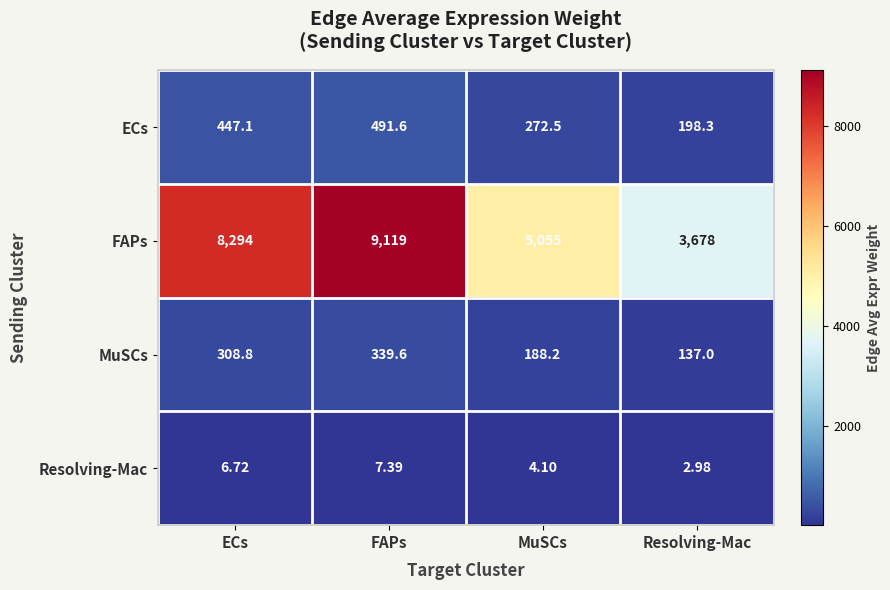

At which category does the chart reach its minimum across all series?

Resolving-Mac